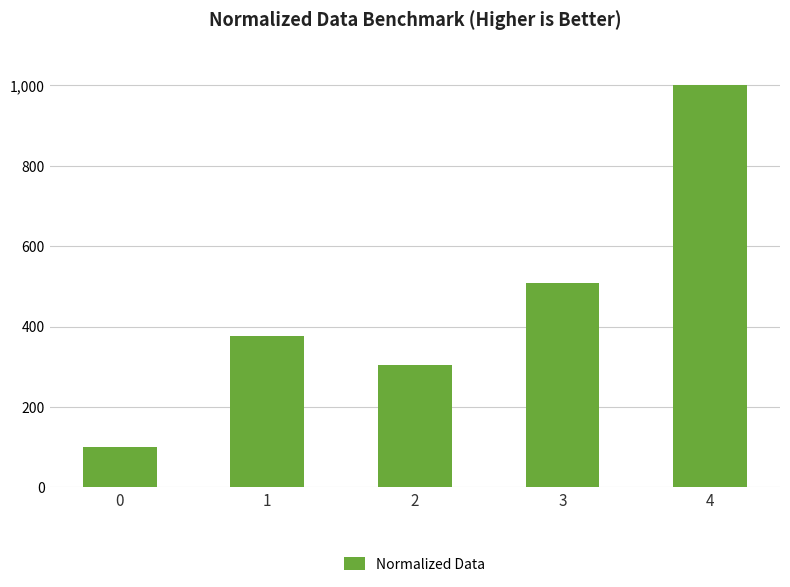

How many values are below 376?

2